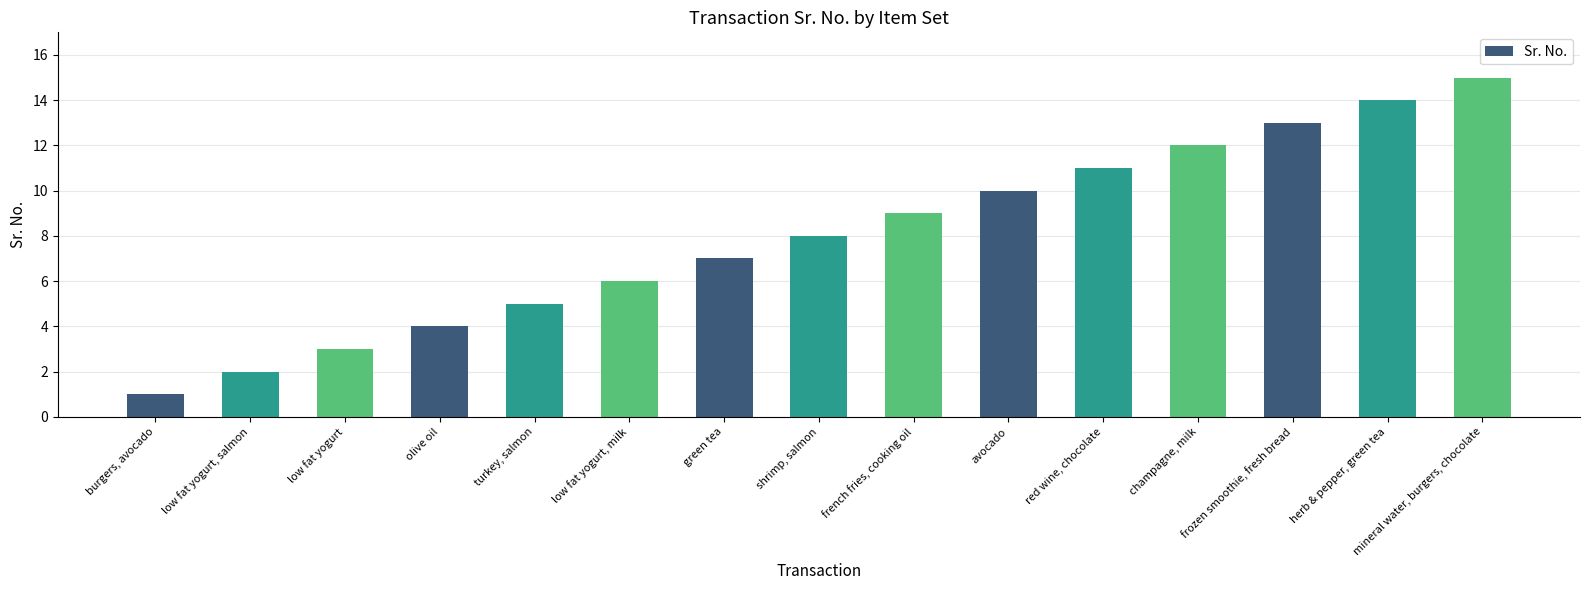

What is the label of the 14th bar from the left?

herb & pepper, green tea